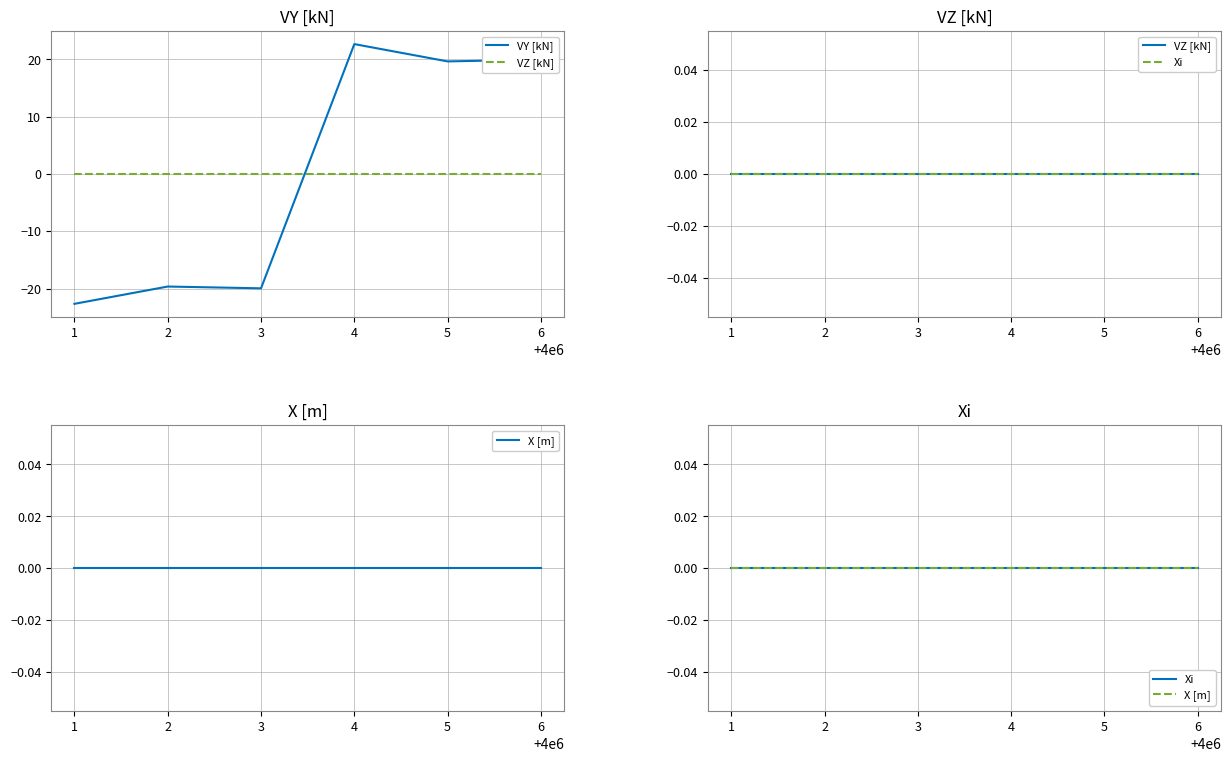

What is the minimum value shown in the chart?

-22.7